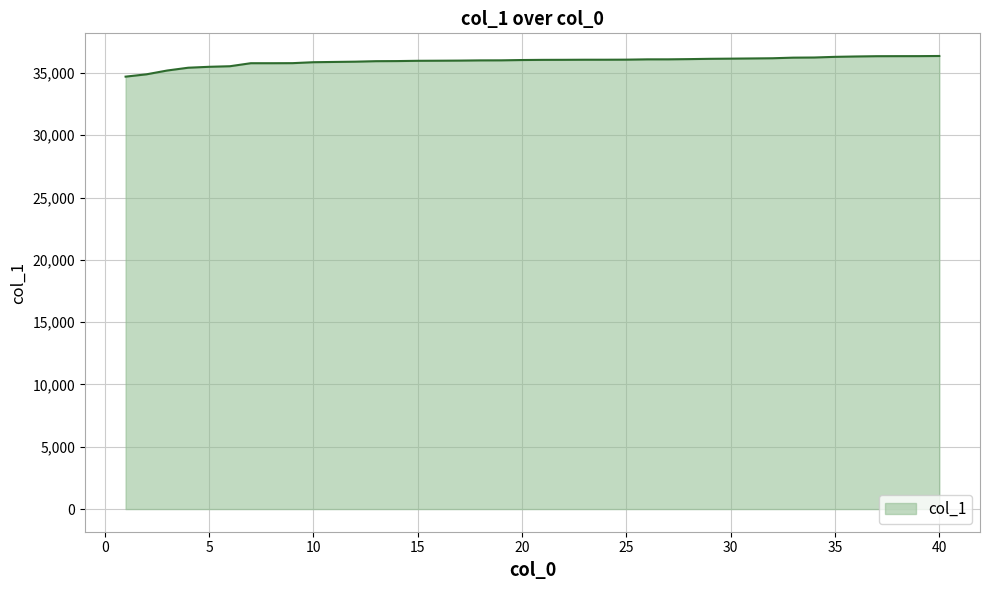

What is the smallest value displayed?

34700